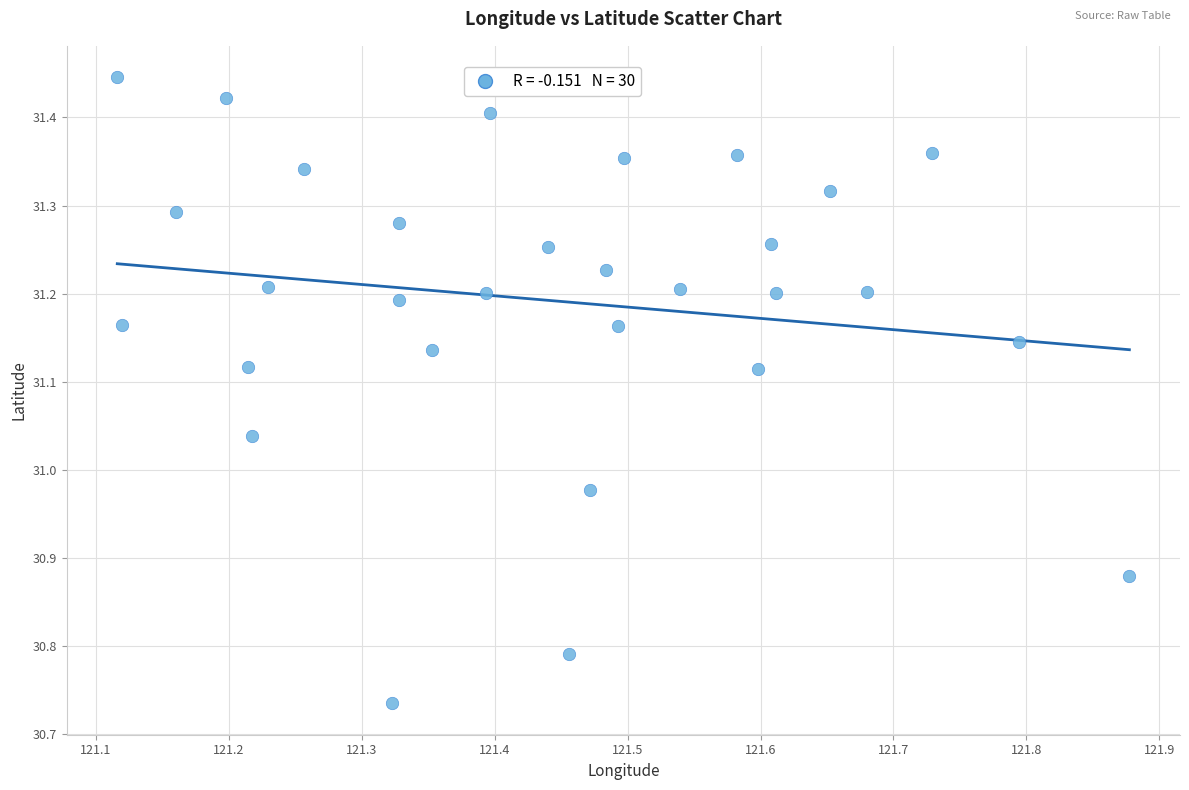

What is the range of Y values (max minus min)?

0.7